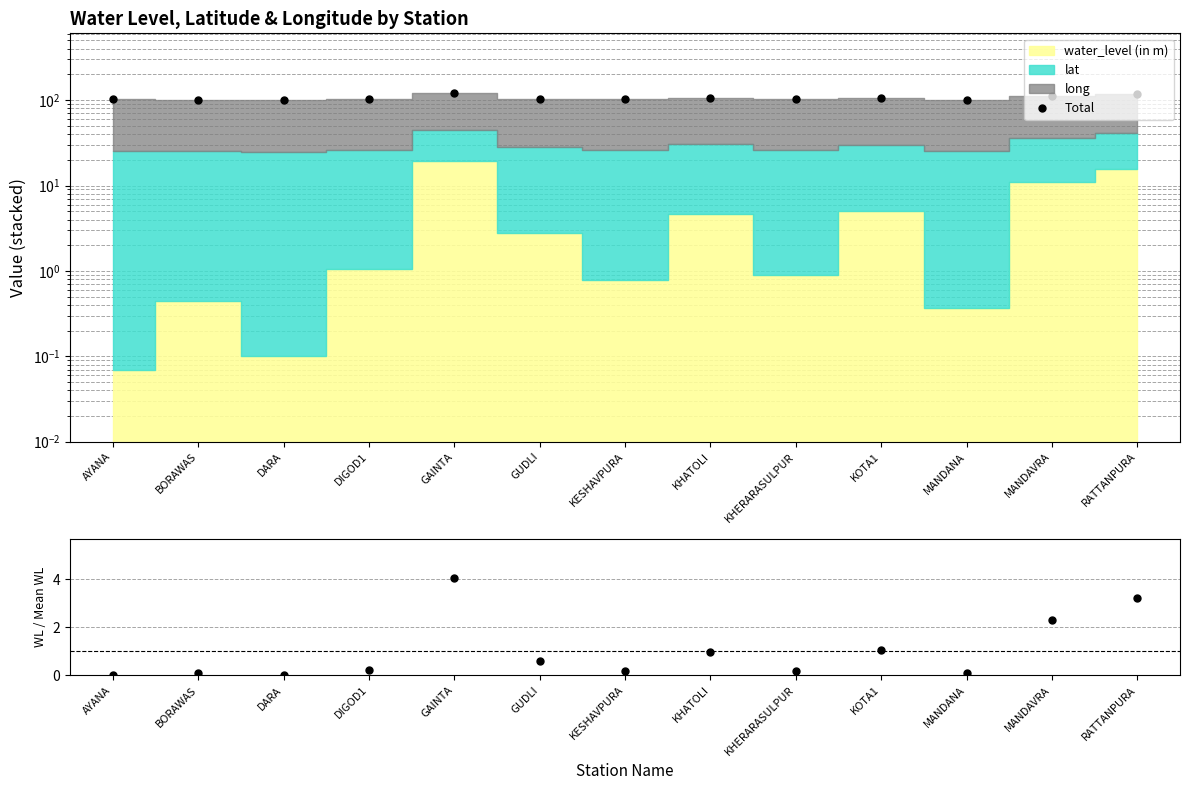

True or false: the data shows 102.0 at AYANA.

True